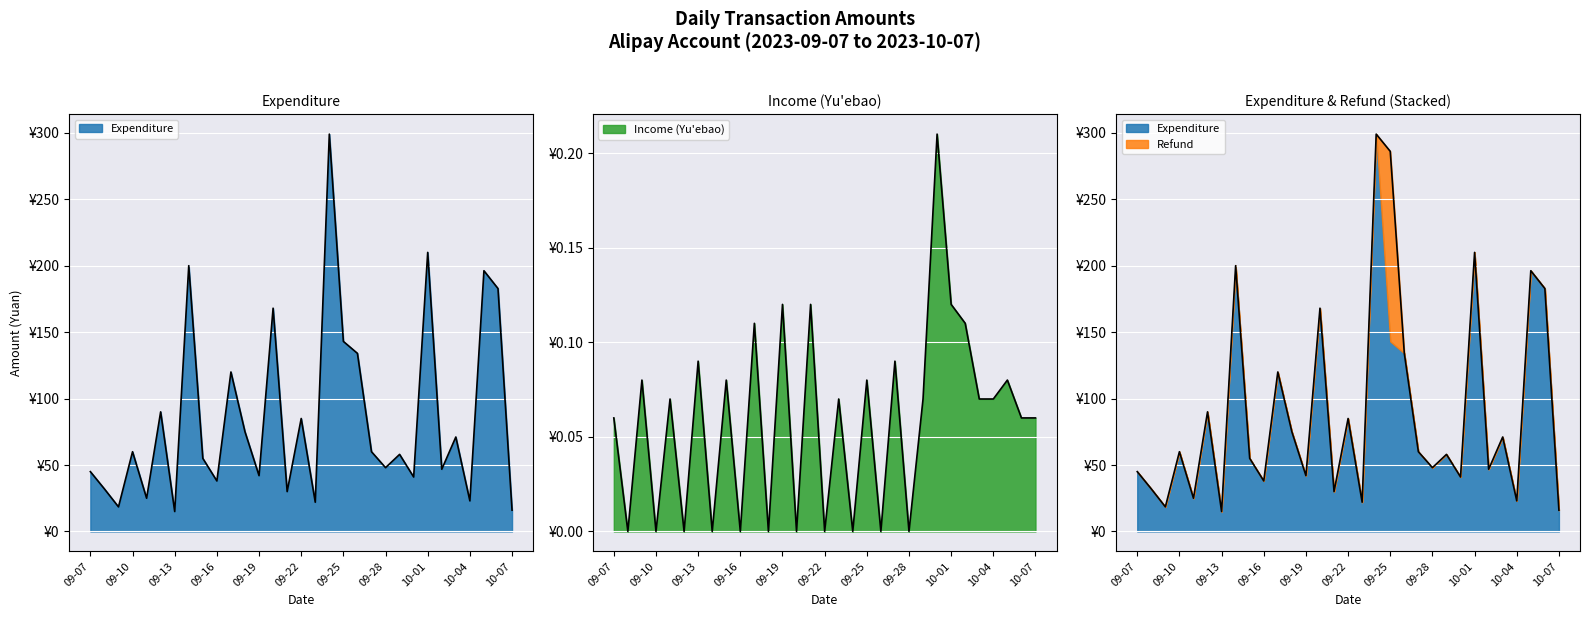

In Expenditure, how many points are lower than both neighbors (excluding endpoints)?

11